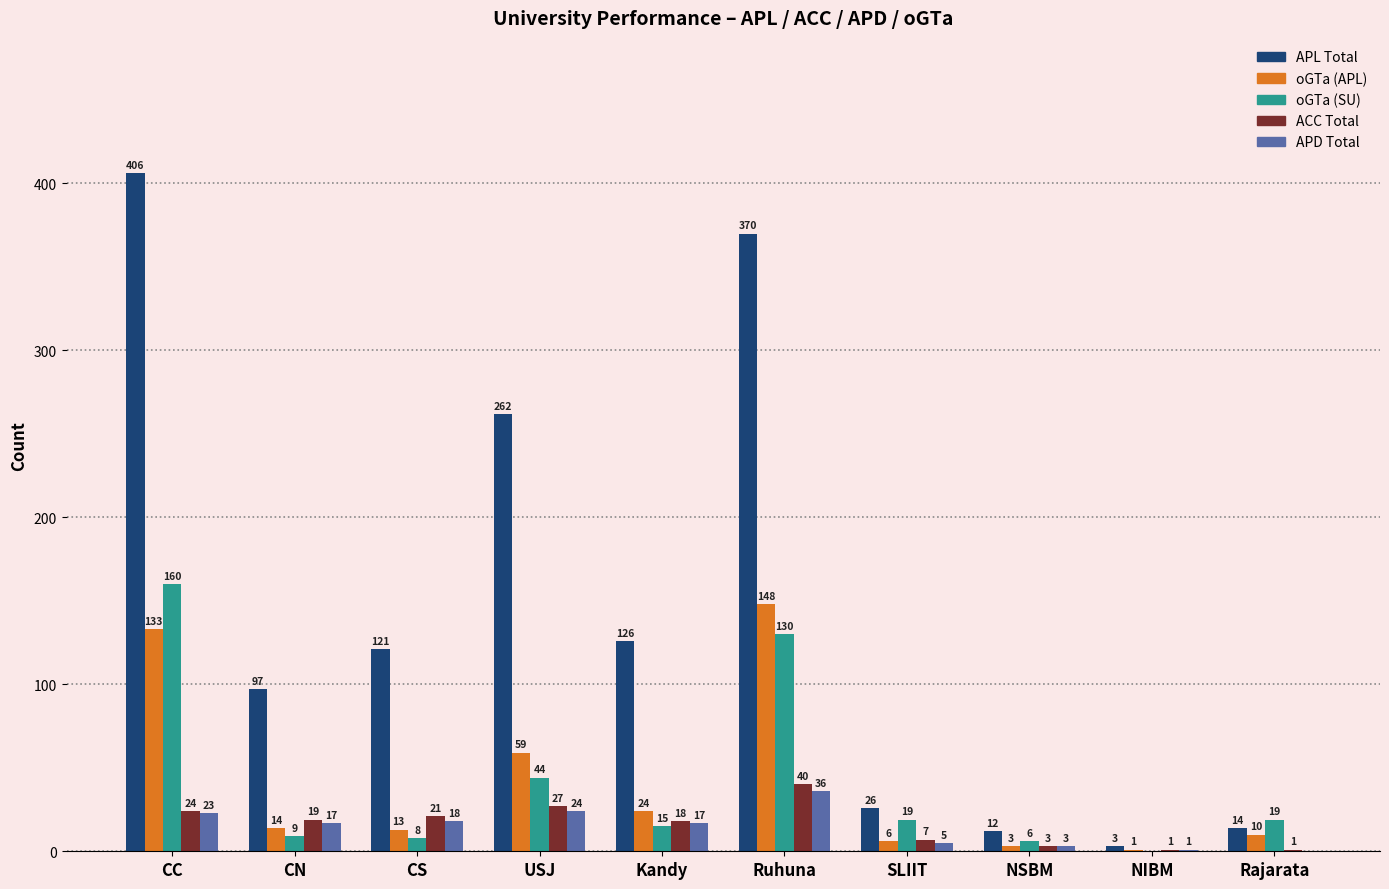

What is the maximum value for oGTa (SU)?

160